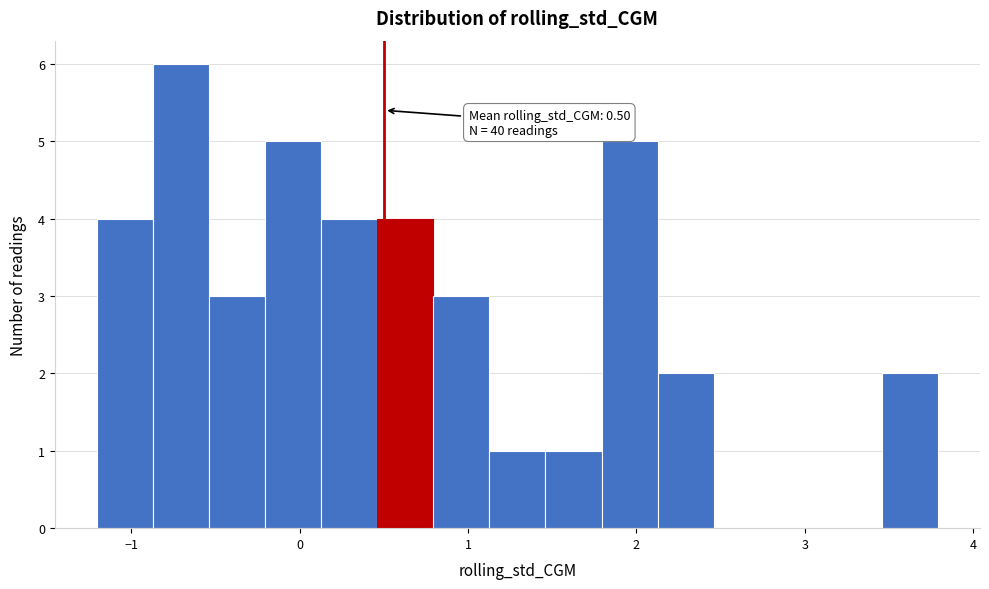

Around what value on the x-axis is the tallest bar? Give the approximate position of its centre, as read against the axis.

-0.7